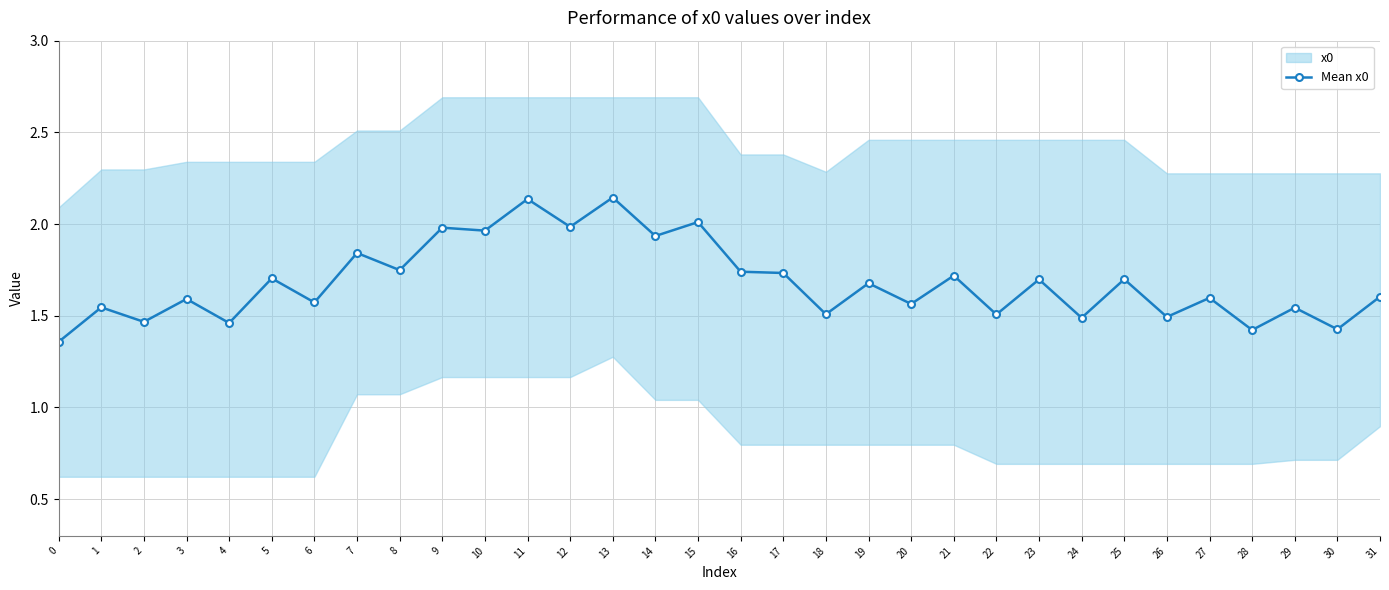

True or false: the data shows 0.7 at 17.

False